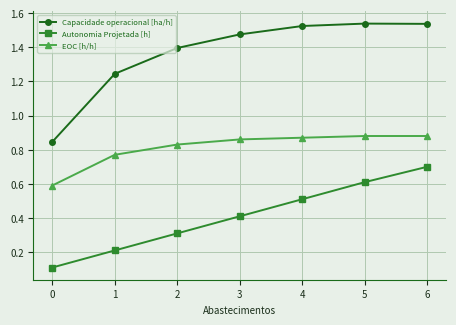

True or false: EOC [h/h] and Autonomia Projetada [h] intersect in this chart.

False